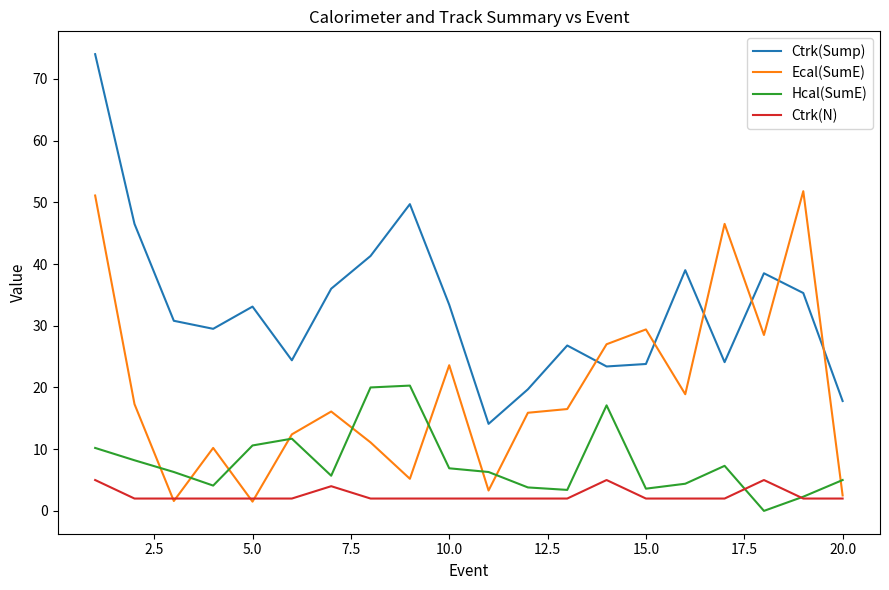

Which series has the widest spread of values?

Ctrk(Sump)